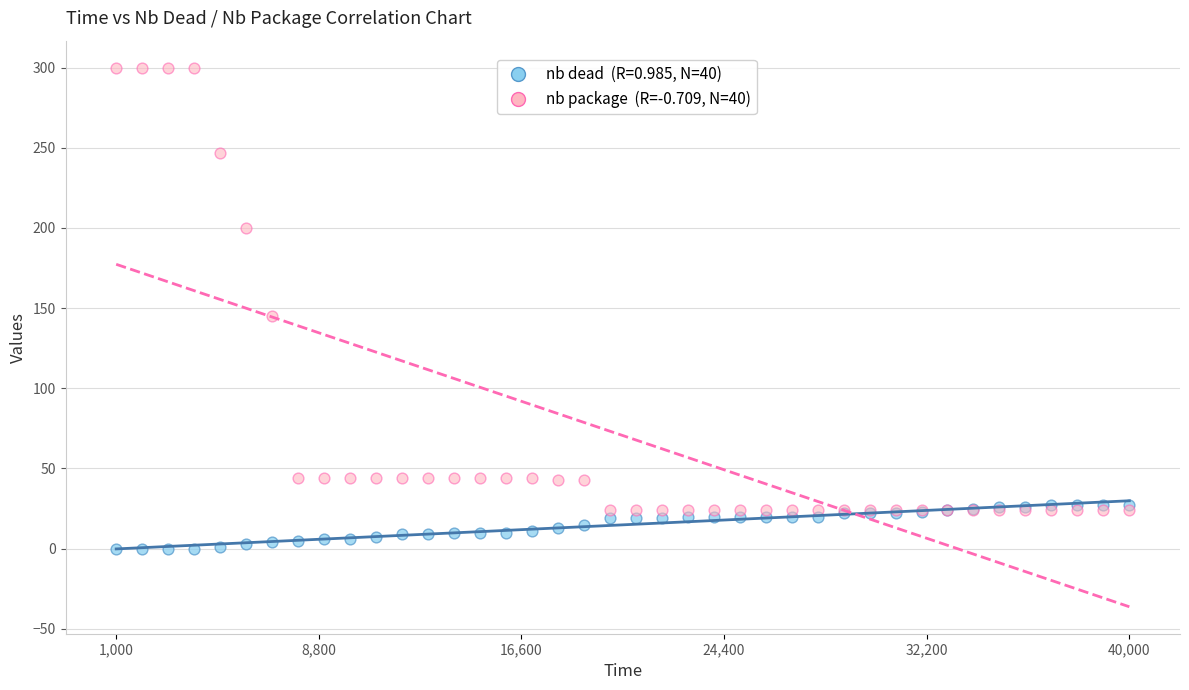

Across all series, what Y value is closest to 150?

145